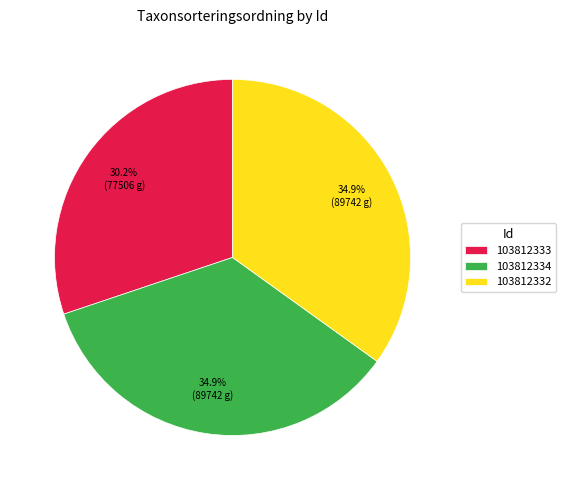

To the nearest percent, what portion does 103812332 represent?

35%